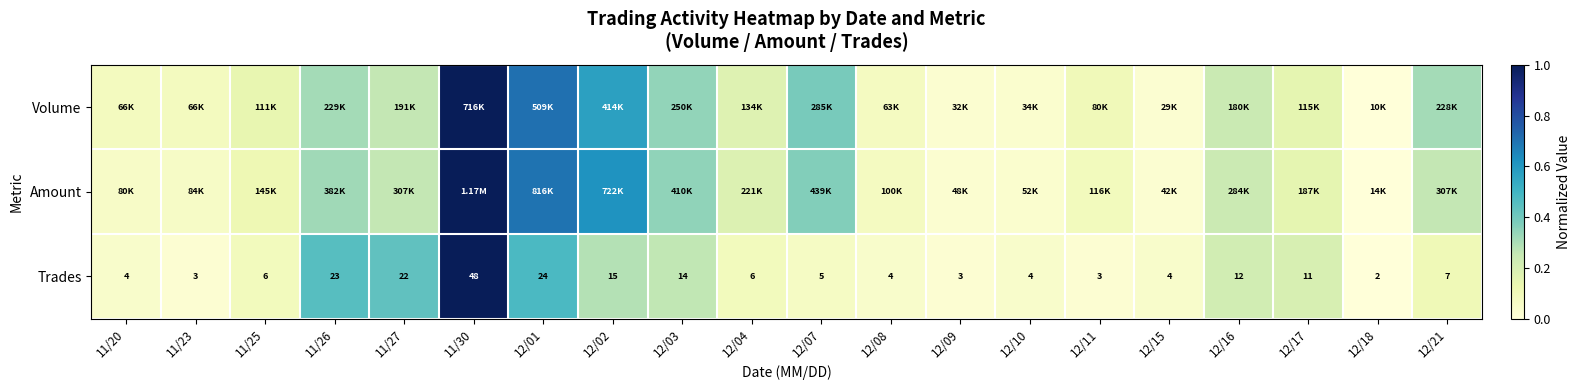

Is the value of Amount at 11/20 greater than the value of Trades at 12/08?

Yes